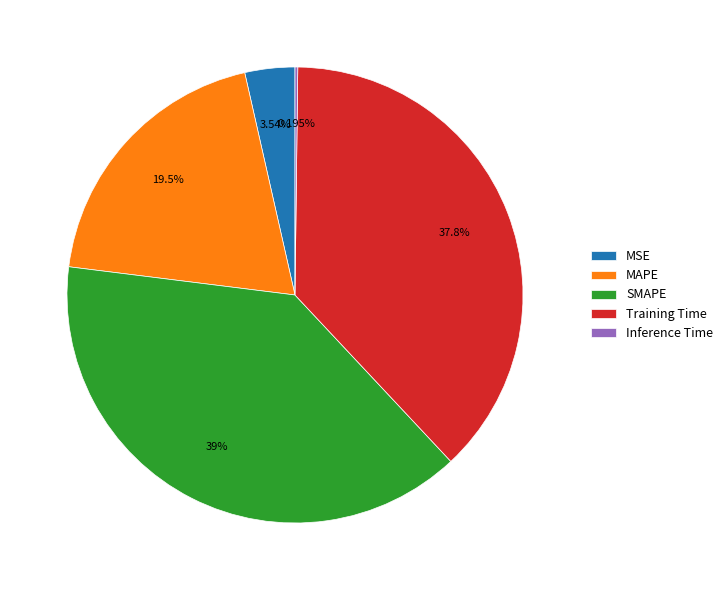

Is there any slice that represents more than half of the pie?

No